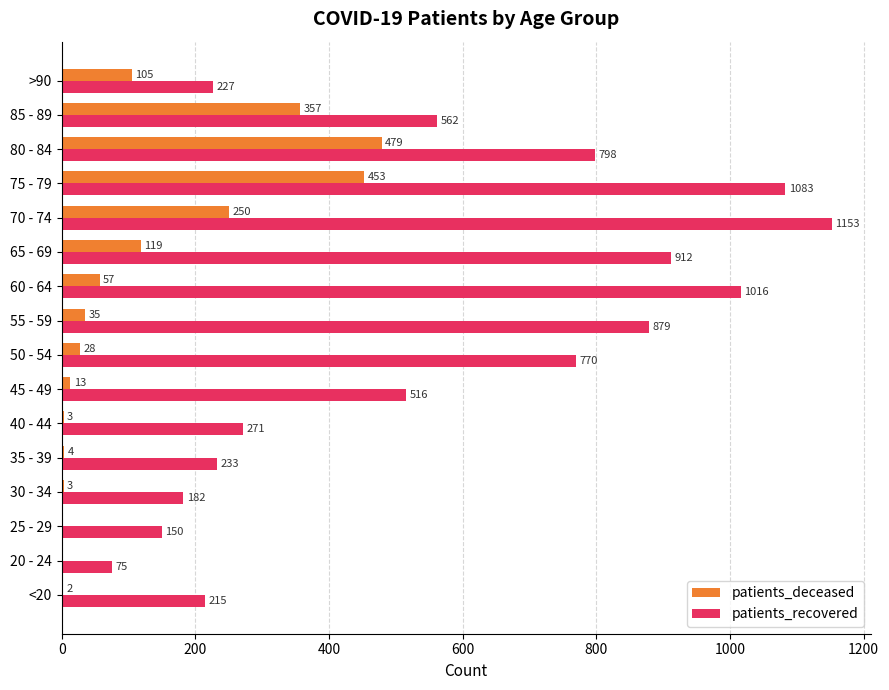

Count the number of data series in this chart.

2